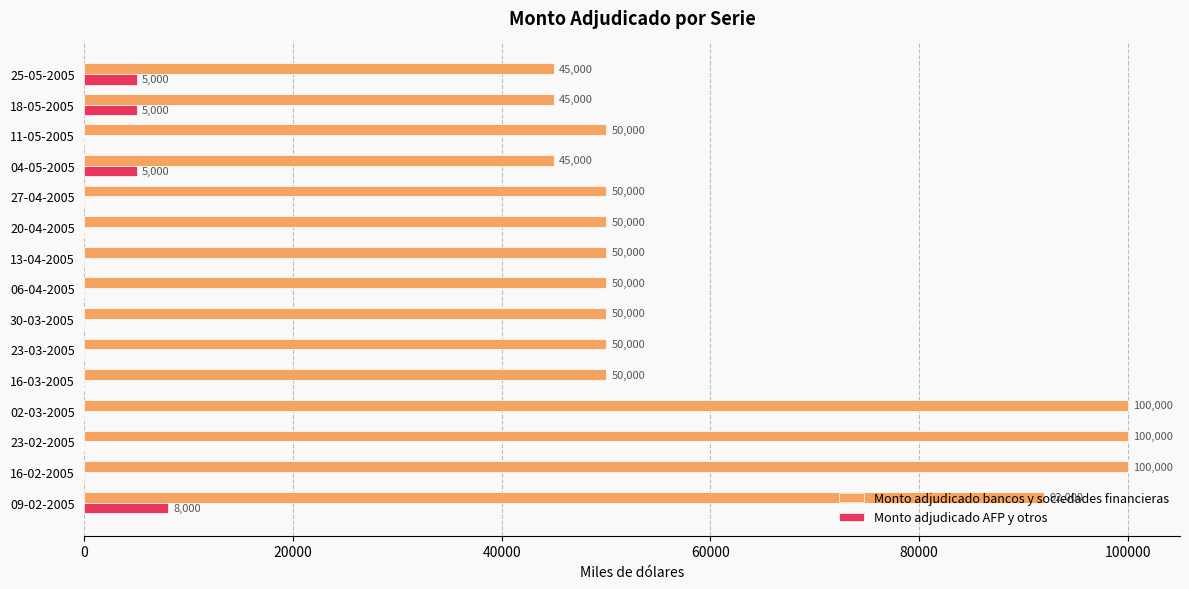

What is the maximum value shown in the chart?

100000